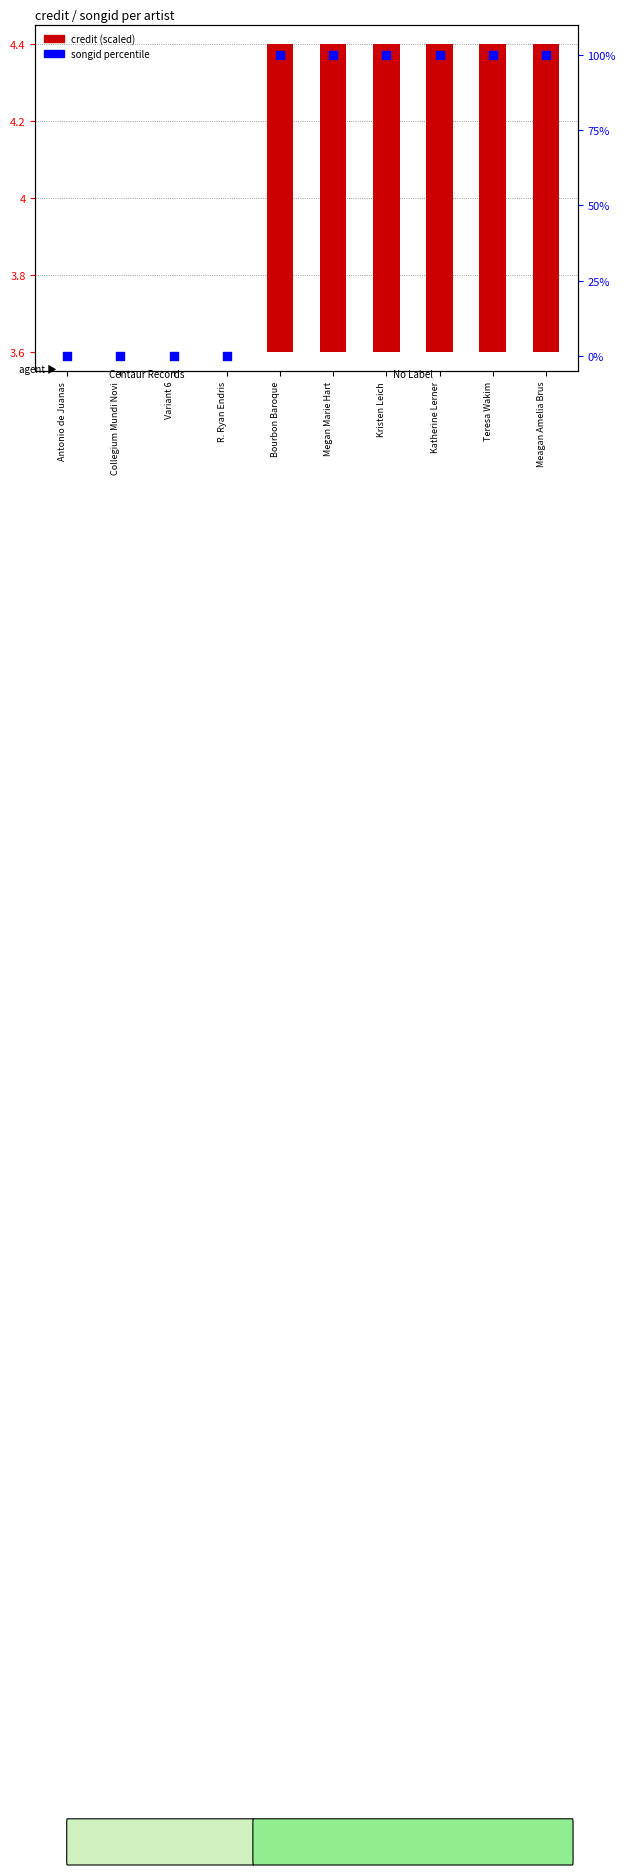

What is the total value across all series at Megan Marie Hart?

100.8